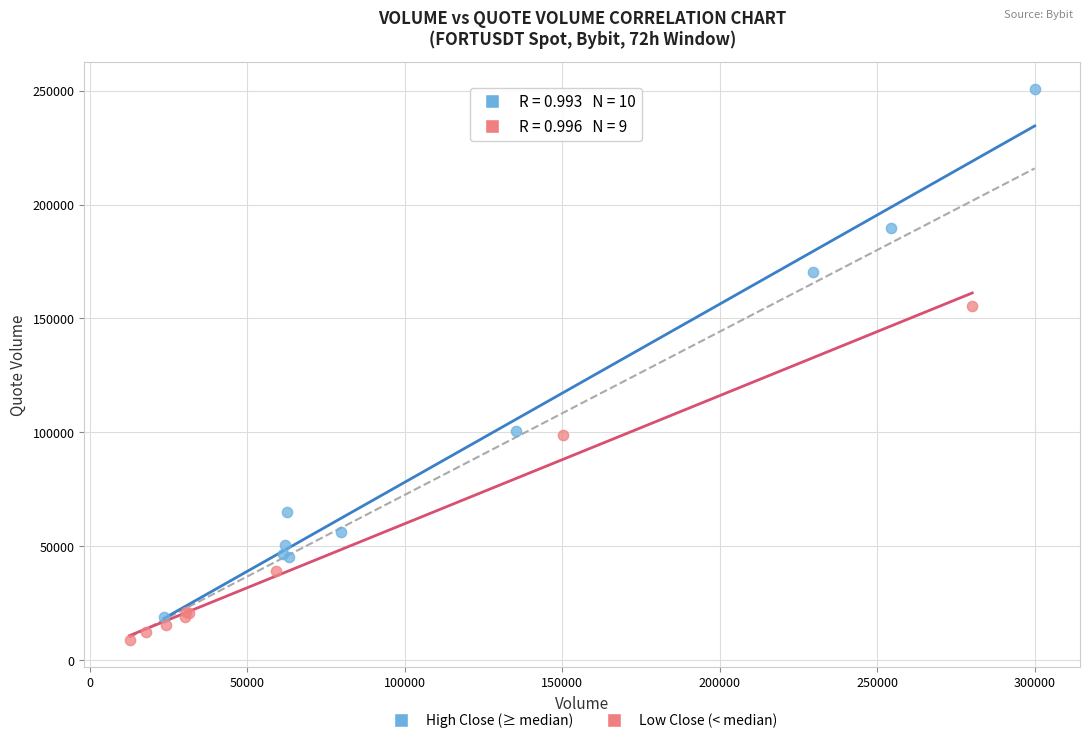

Which series has the largest Y range (max minus min)?

High Close (≥ median)